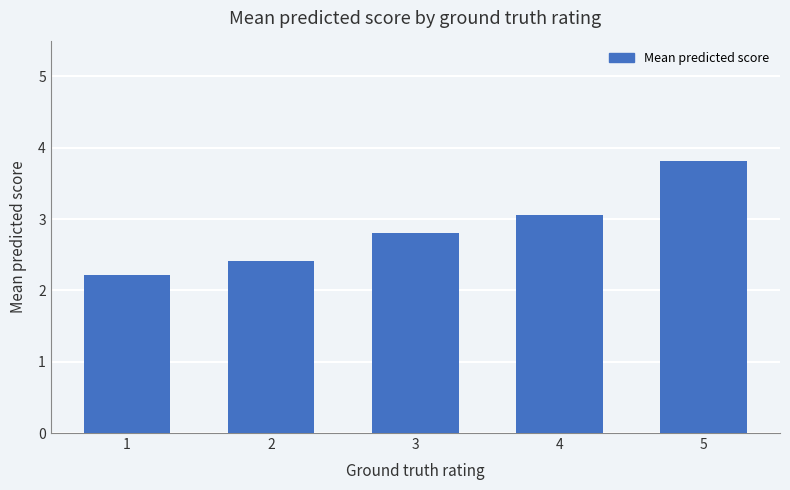

Where is the data nearest to the value 3?

4